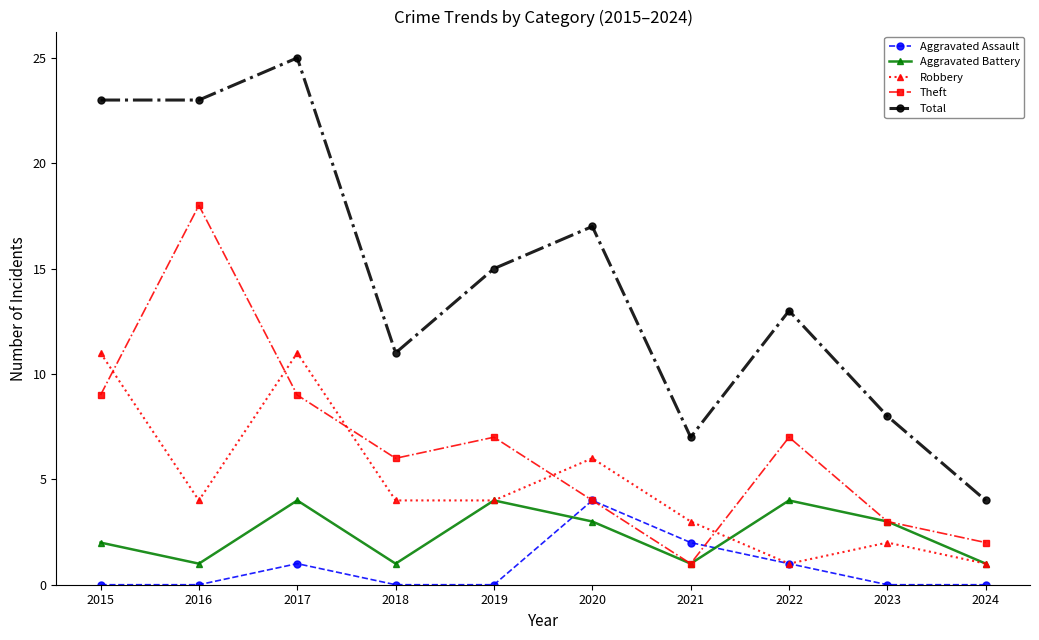

True or false: Aggravated Battery and Total cross at least once.

False